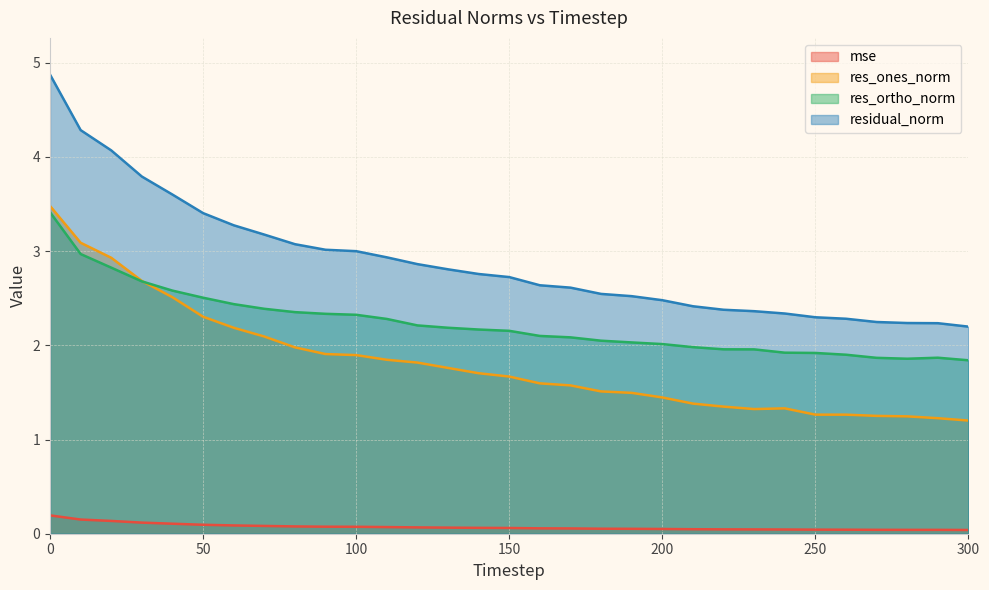

Reading right to left, list all the values displayed in this chart.

mse: 300=0.0	290=0.0	280=0.0	270=0.0	260=0.0	250=0.0	240=0.0	230=0.0	220=0.0	210=0.0	200=0.1	190=0.1	180=0.1	170=0.1	160=0.1	150=0.1	140=0.1	130=0.1	120=0.1	110=0.1	100=0.1	90=0.1	80=0.1	70=0.1	60=0.1	50=0.1	40=0.1	30=0.1	20=0.1	10=0.2	0=0.2
res_ones_norm: 300=1.2	290=1.2	280=1.2	270=1.3	260=1.3	250=1.3	240=1.3	230=1.3	220=1.3	210=1.4	200=1.4	190=1.5	180=1.5	170=1.6	160=1.6	150=1.7	140=1.7	130=1.8	120=1.8	110=1.8	100=1.9	90=1.9	80=2.0	70=2.1	60=2.2	50=2.3	40=2.5	30=2.7	20=2.9	10=3.1	0=3.5
res_ortho_norm: 300=1.8	290=1.9	280=1.9	270=1.9	260=1.9	250=1.9	240=1.9	230=2.0	220=2.0	210=2.0	200=2.0	190=2.0	180=2.0	170=2.1	160=2.1	150=2.2	140=2.2	130=2.2	120=2.2	110=2.3	100=2.3	90=2.3	80=2.4	70=2.4	60=2.4	50=2.5	40=2.6	30=2.7	20=2.8	10=3.0	0=3.4
residual_norm: 300=2.2	290=2.2	280=2.2	270=2.2	260=2.3	250=2.3	240=2.3	230=2.4	220=2.4	210=2.4	200=2.5	190=2.5	180=2.5	170=2.6	160=2.6	150=2.7	140=2.8	130=2.8	120=2.9	110=2.9	100=3.0	90=3.0	80=3.1	70=3.2	60=3.3	50=3.4	40=3.6	30=3.8	20=4.1	10=4.3	0=4.9